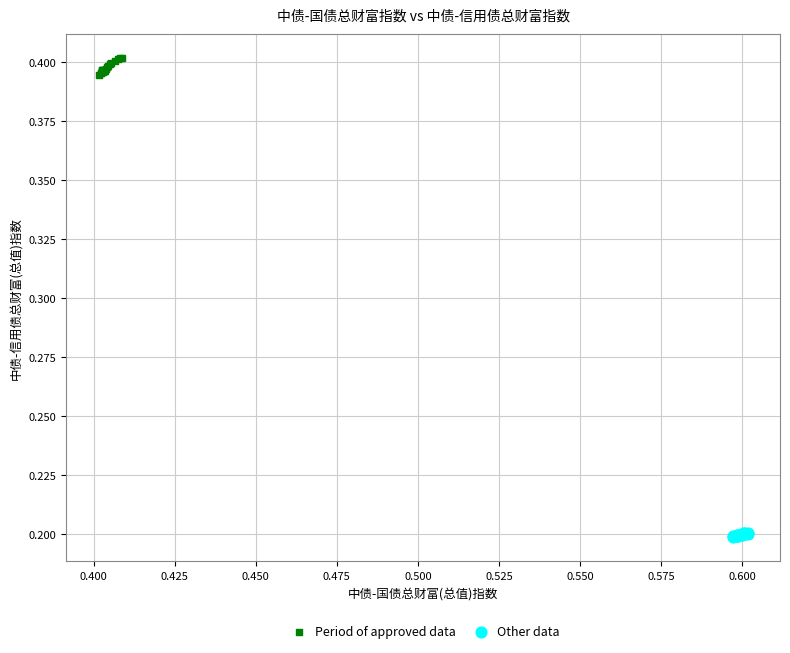

Which series contains the highest Y value?

Period of approved data